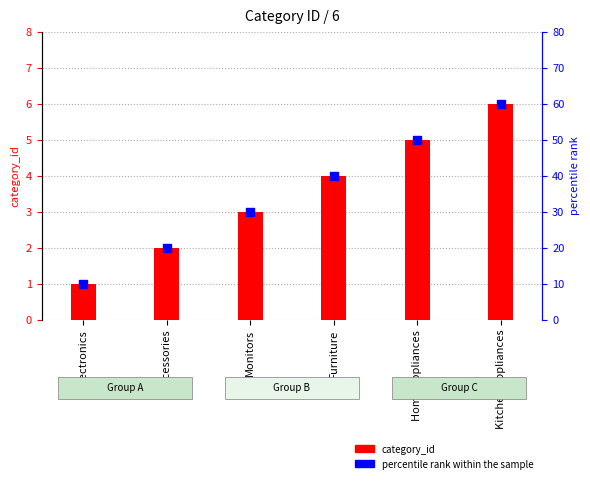

Is the value of percentile rank within the sample at Monitors greater than the value of category_id at Electronics?

Yes